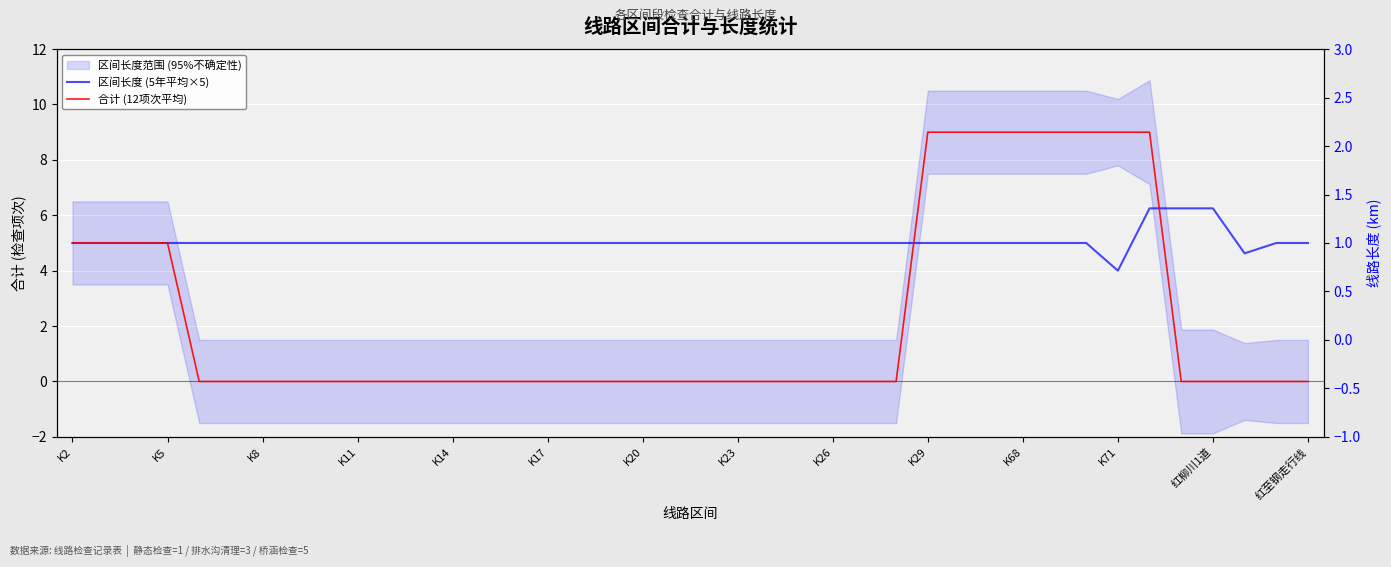

What is the label of the 23rd point from the left?

22